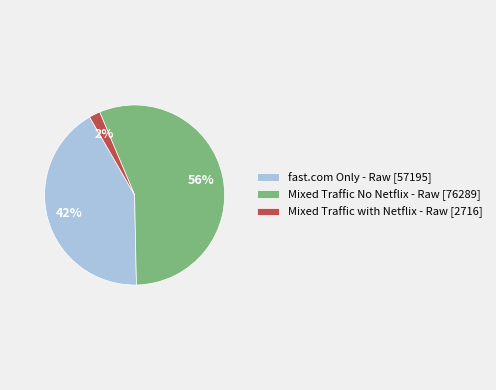

Rank the categories by value from lowest to highest.

Mixed Traffic with Netflix - Raw, fast.com Only - Raw, Mixed Traffic No Netflix - Raw